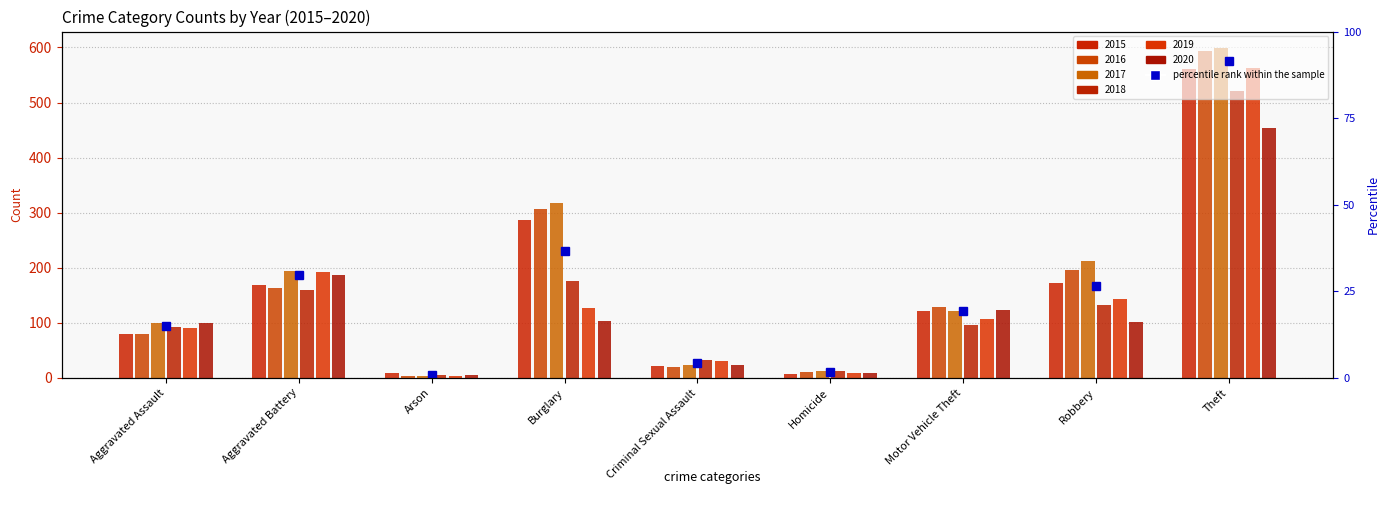

Which category has the highest value in the 2016 series?

Theft